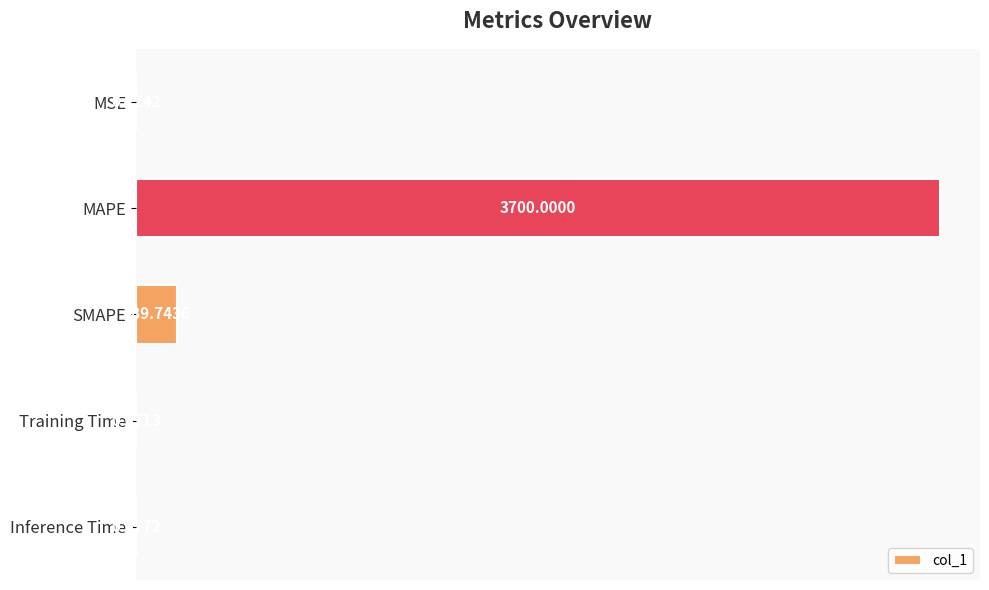

At which label is the value closest to 1850?

SMAPE